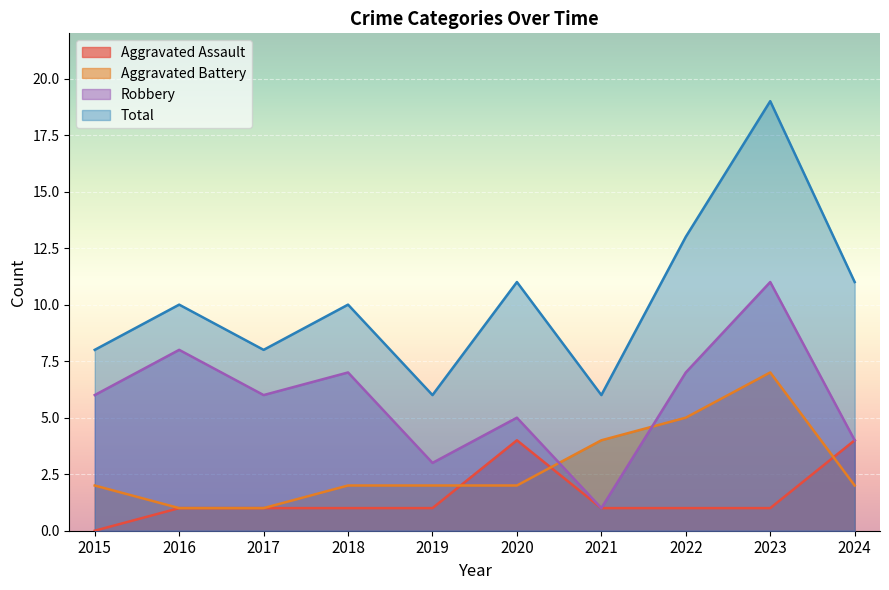

What is the value of the Robbery point at the 1st from the left?

6